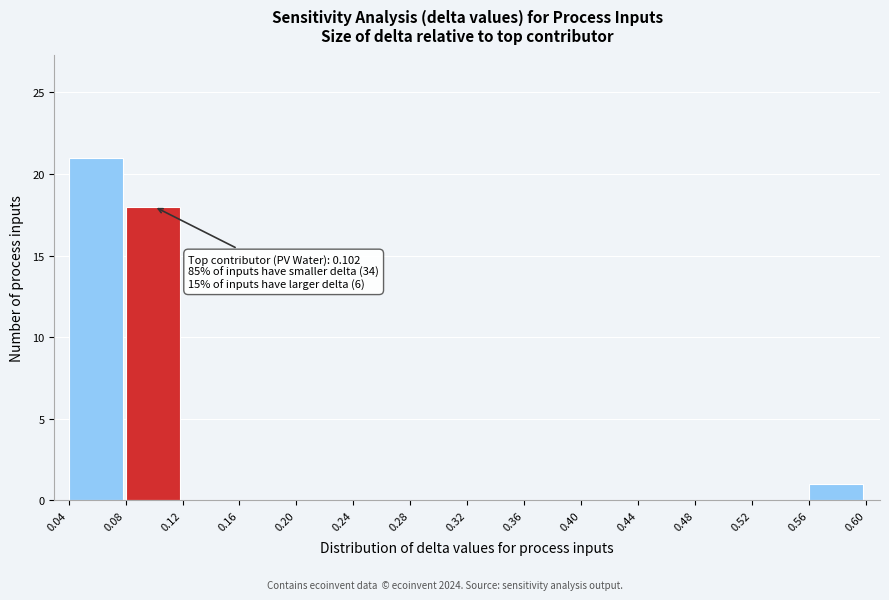

Which range on the x-axis has the tallest bar?

0.04 to 0.08